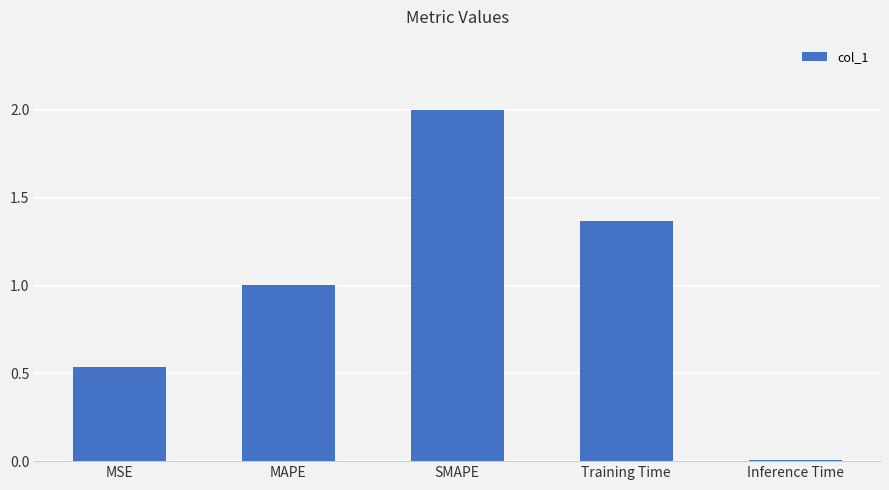

What is the maximum value shown in the chart?

2.0